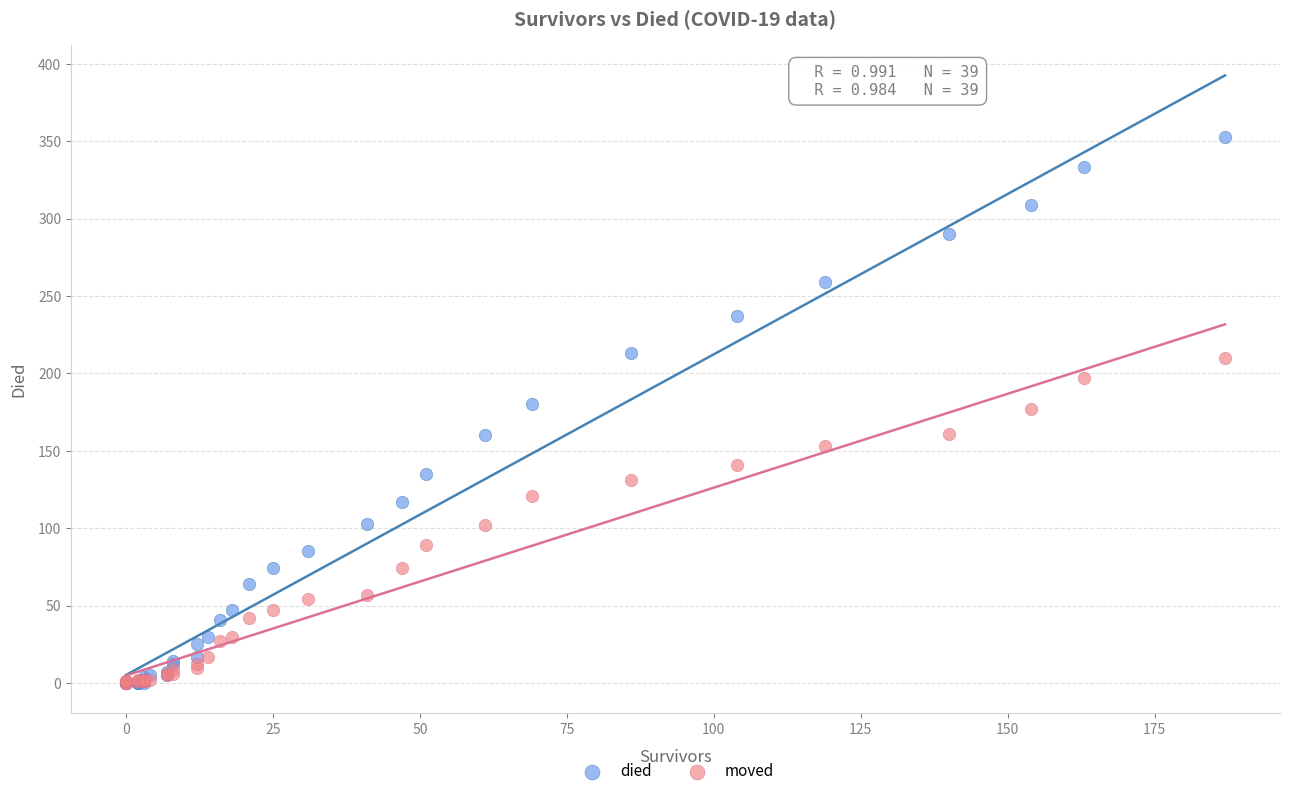

What are all the series names shown in the legend?

died, moved